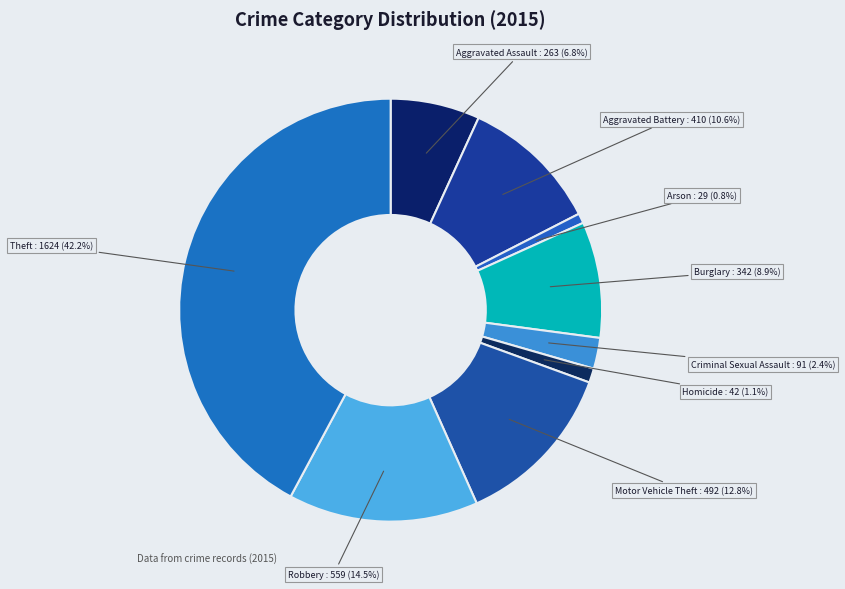

Count the number of slices in the pie.

9